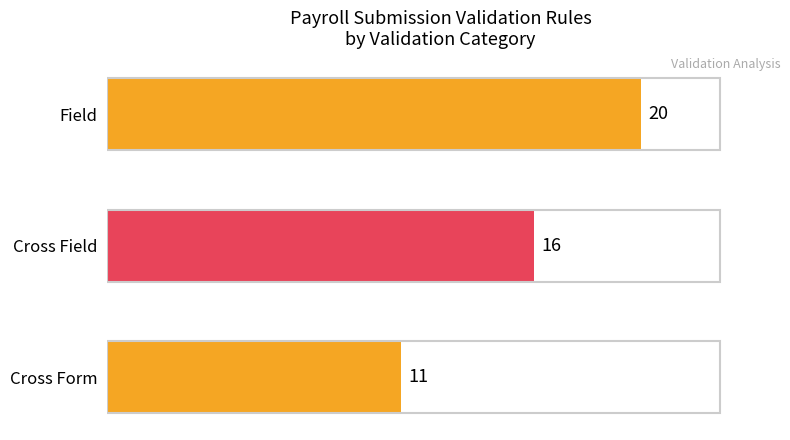

What is the minimum value shown in the chart?

11